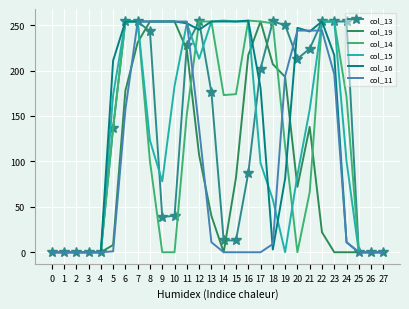

At which category is the sum across all series the highest?

7